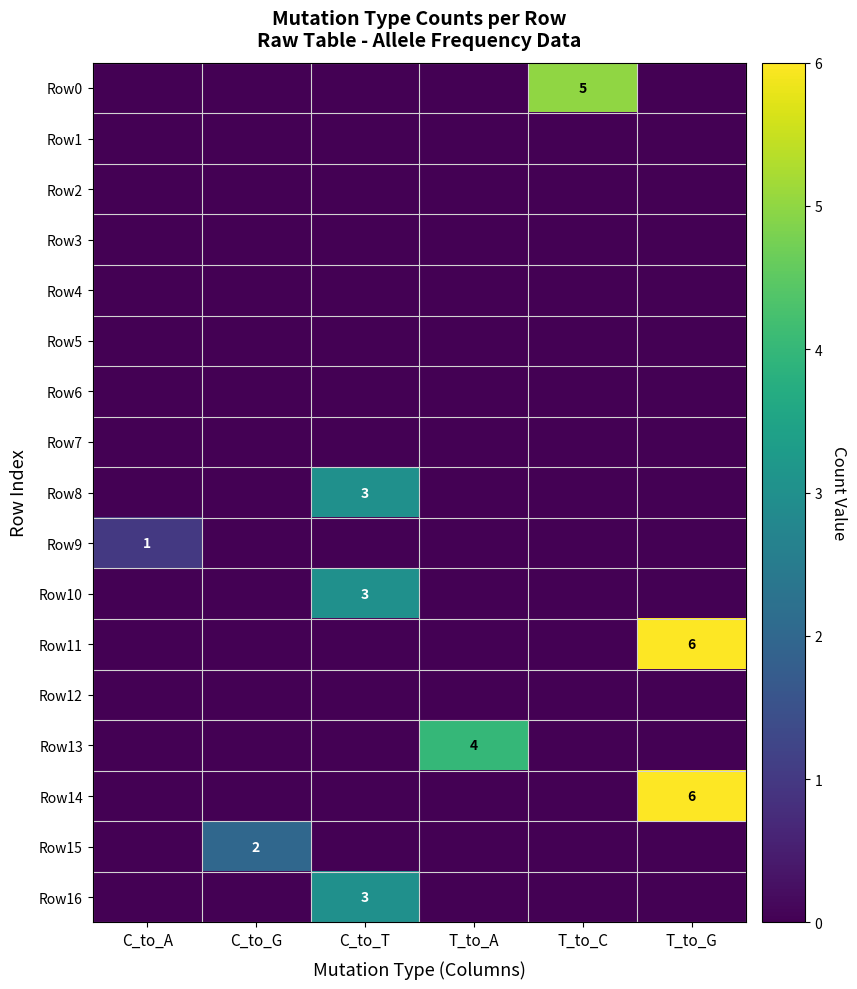

At how many categories does at least one series exceed 0?

6